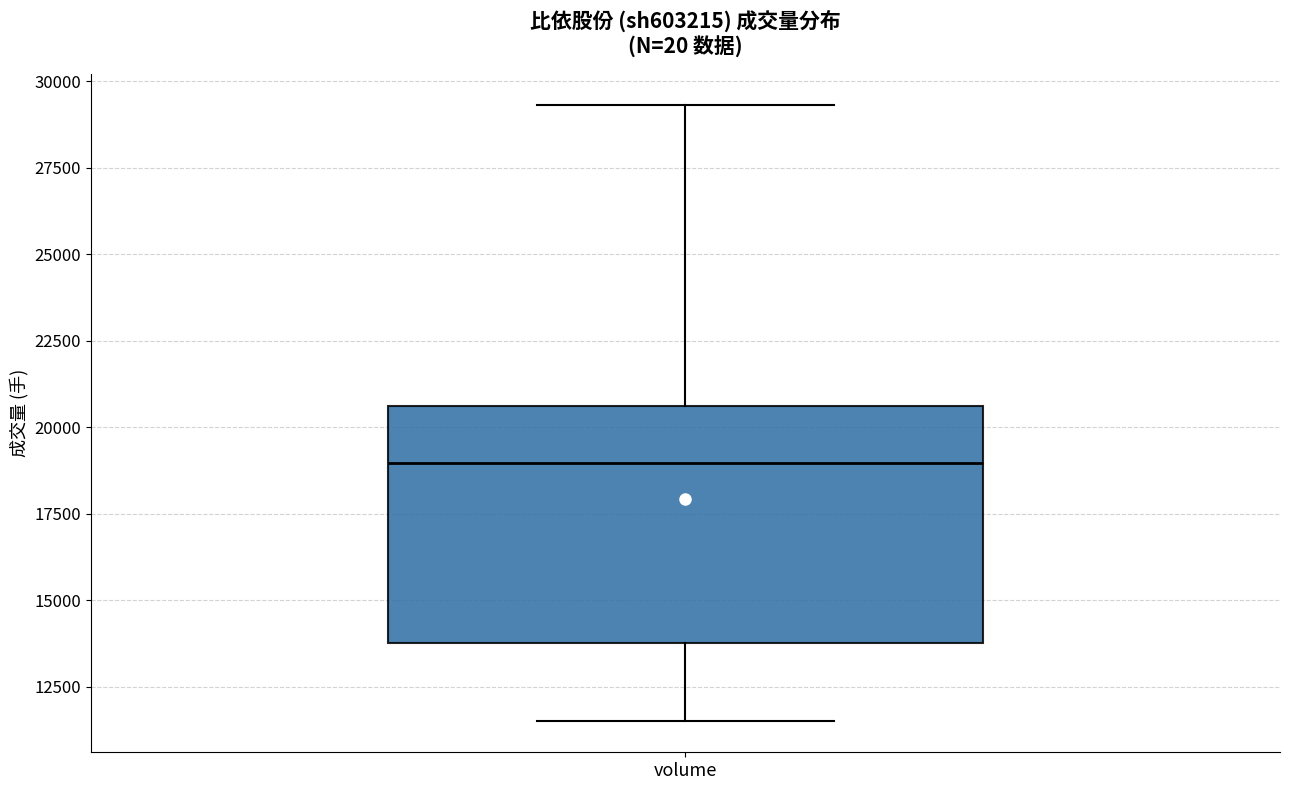

Where does the lower whisker of the box for volume end on the y-axis? The values are not printed on the chart, so give them approximately, as read against the axis.

11500